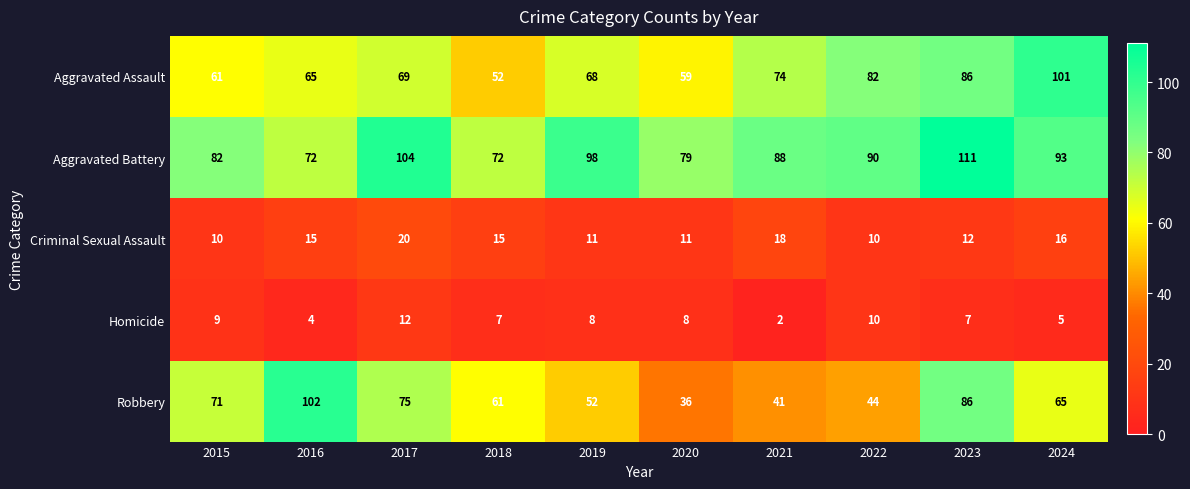

What is the difference between the second highest and second lowest values in the Robbery series?

45